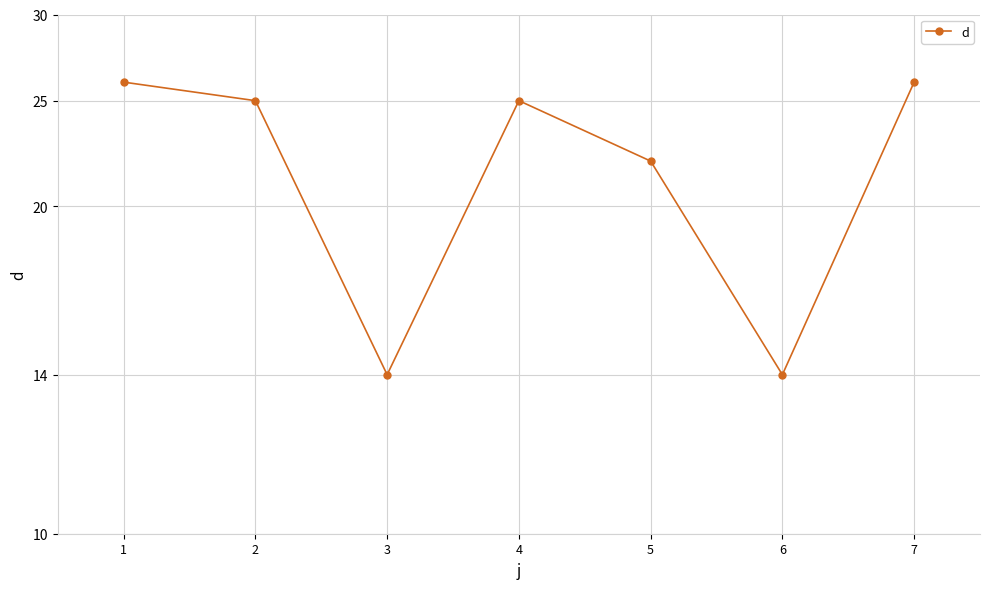

At which category does the chart reach its minimum across all series?

3